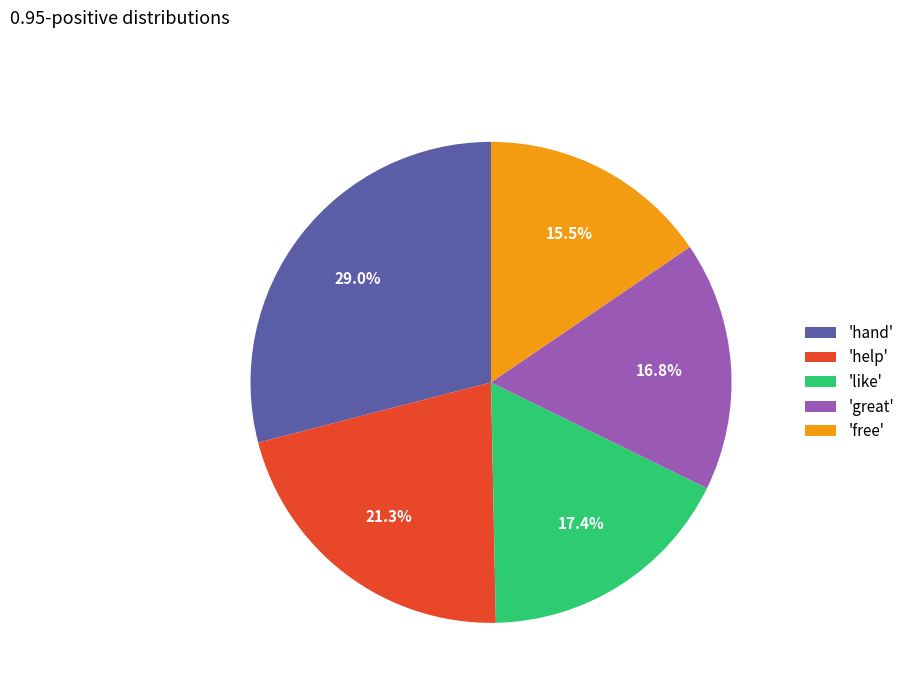

Approximately how many times larger is the value at 'hand' compared to 'like'?

1.7